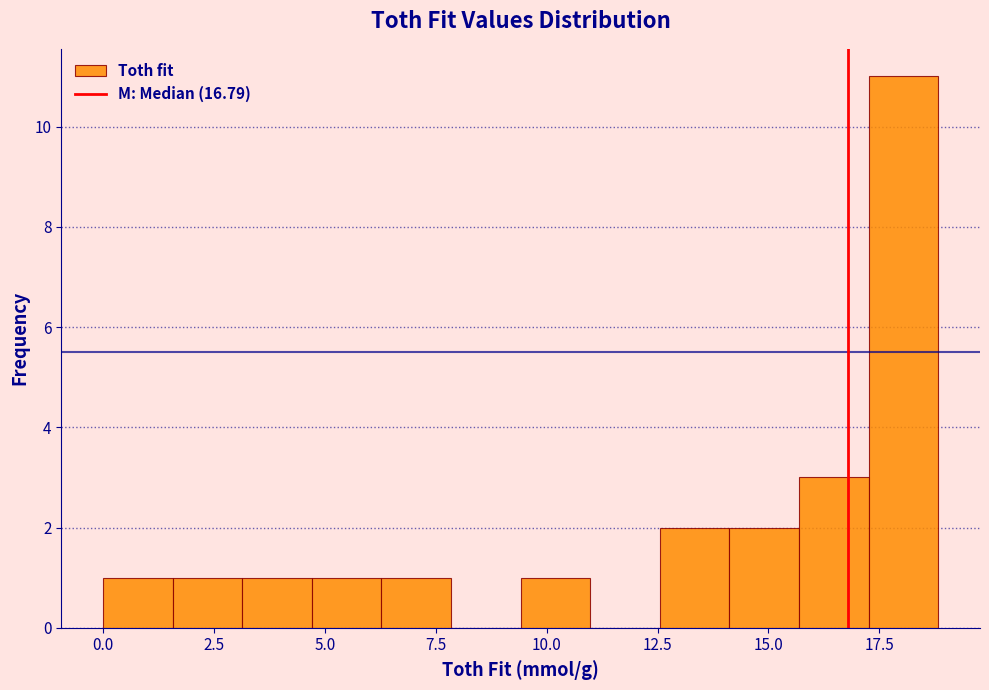

Around what value on the x-axis is the tallest bar? Give the approximate position of its centre, as read against the axis.

18.0